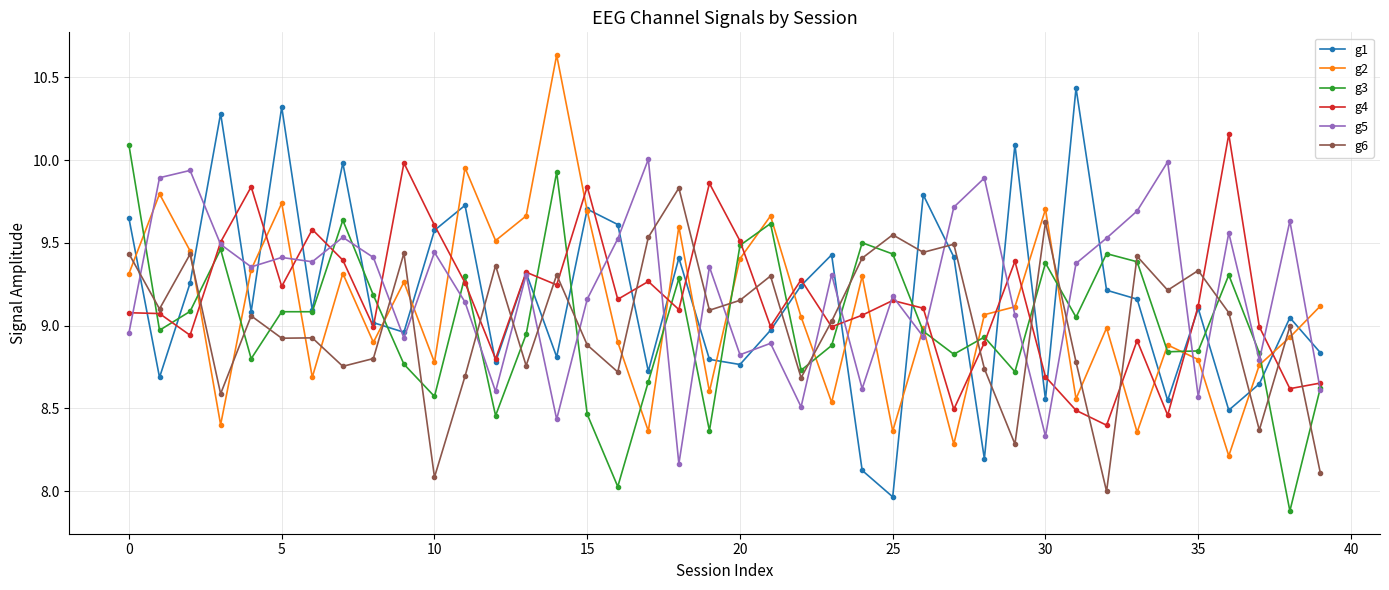

What is the smallest value displayed?

7.9